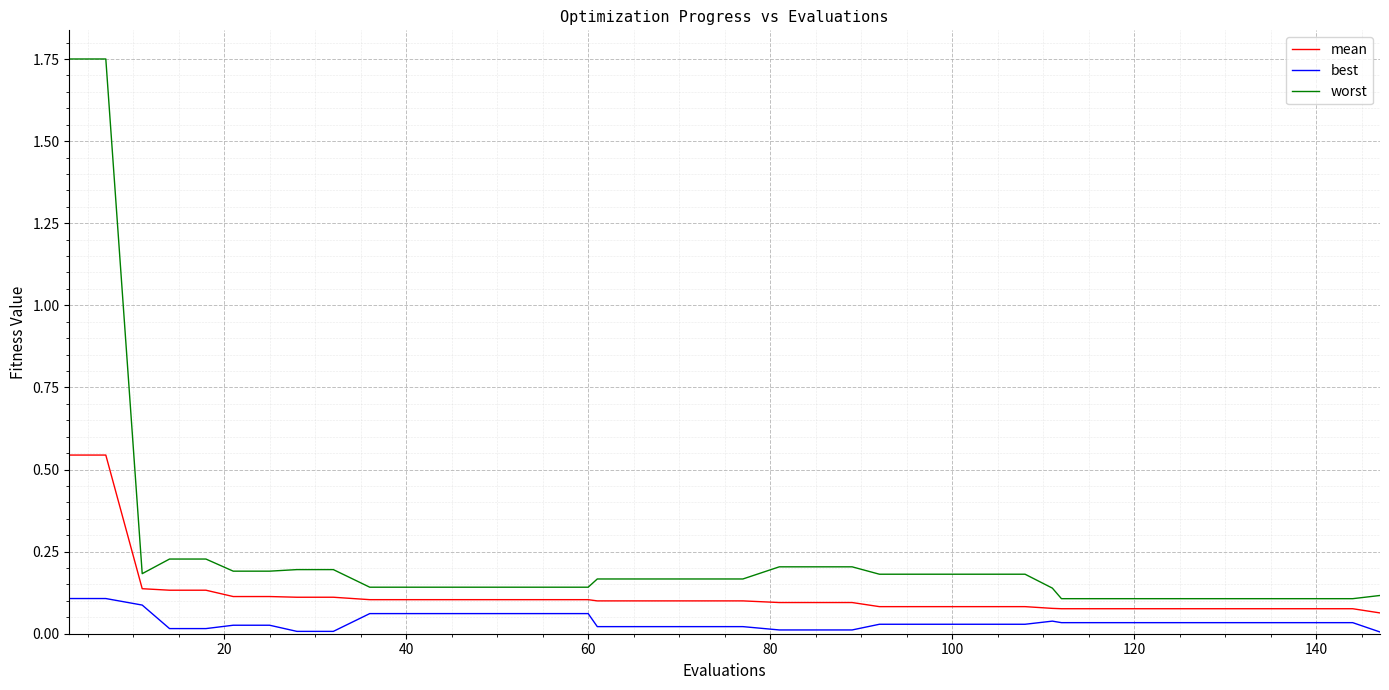

Is this an area chart (filled region under the line)?

No